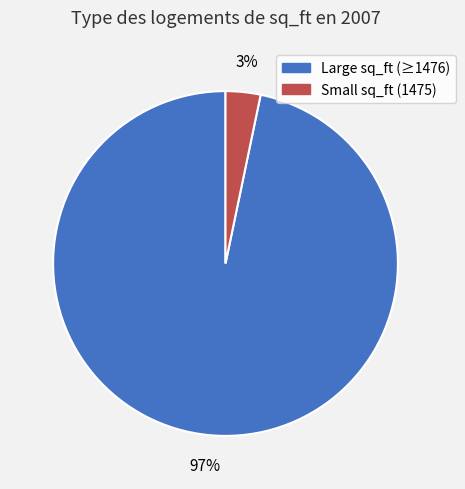

To the nearest percent, what is the average slice percentage?

50%